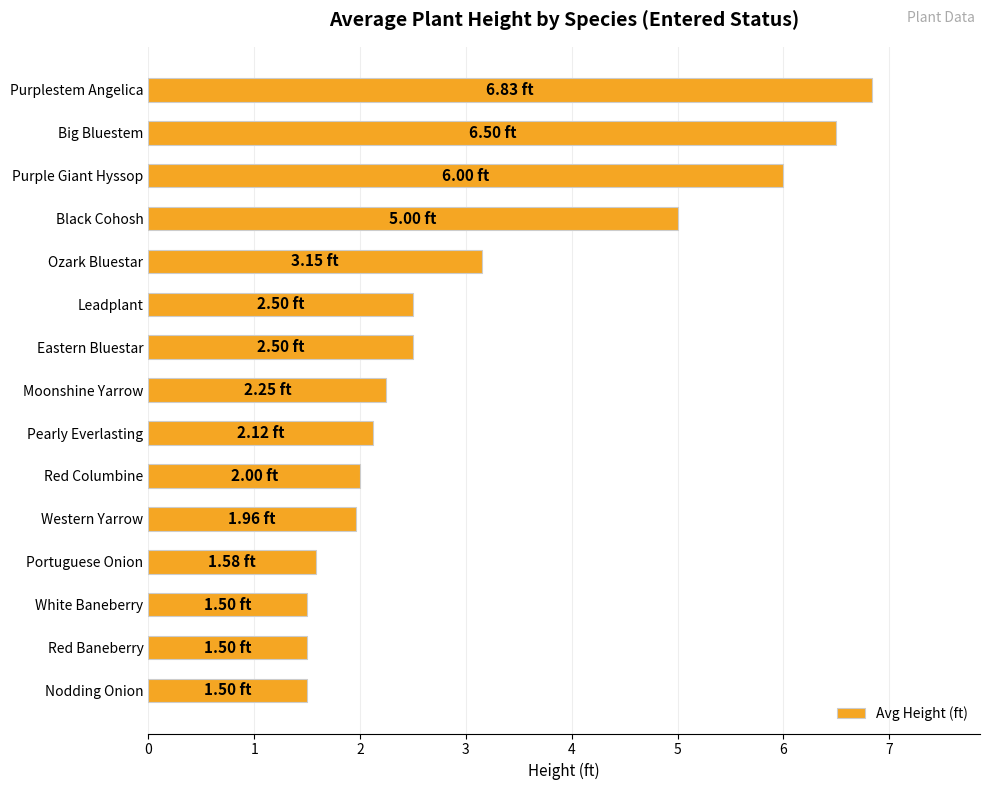

Approximately how many times larger is the value at Black Cohosh compared to Moonshine Yarrow?

2.2